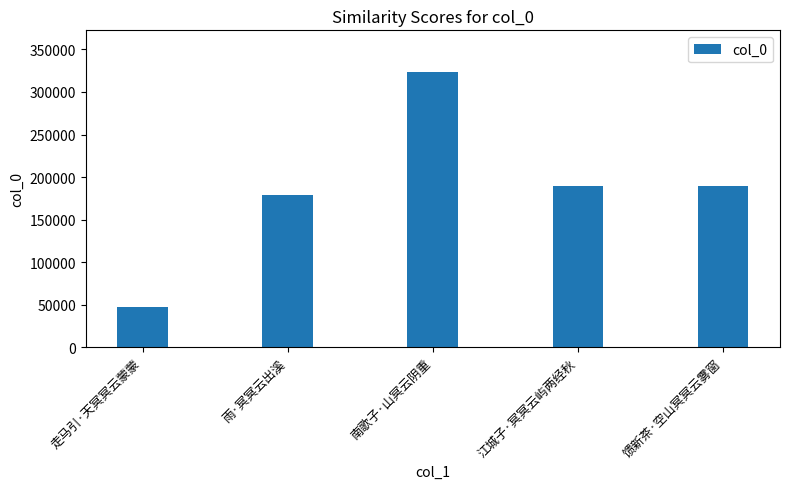

What is the value of the 3rd bar from the left?

323871